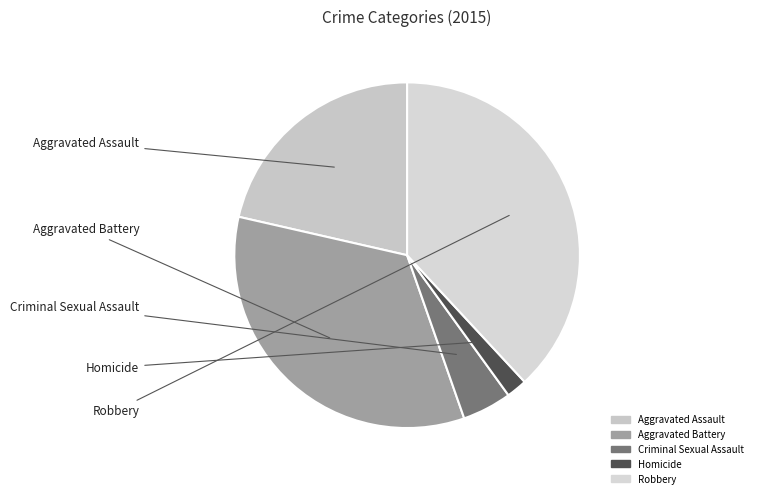

What percentage is the Homicide slice, to the nearest percent?

2%